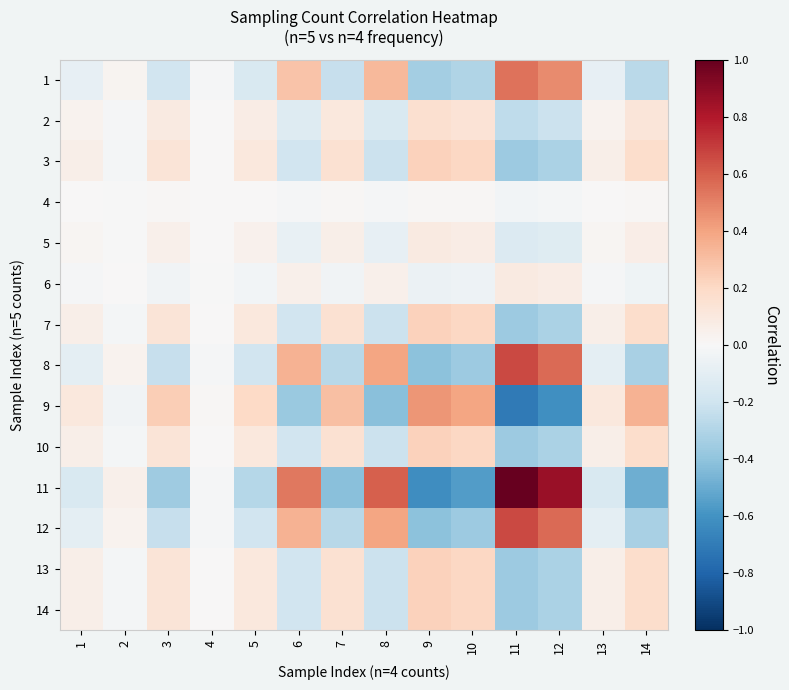

How many categories are shown in the chart?

14